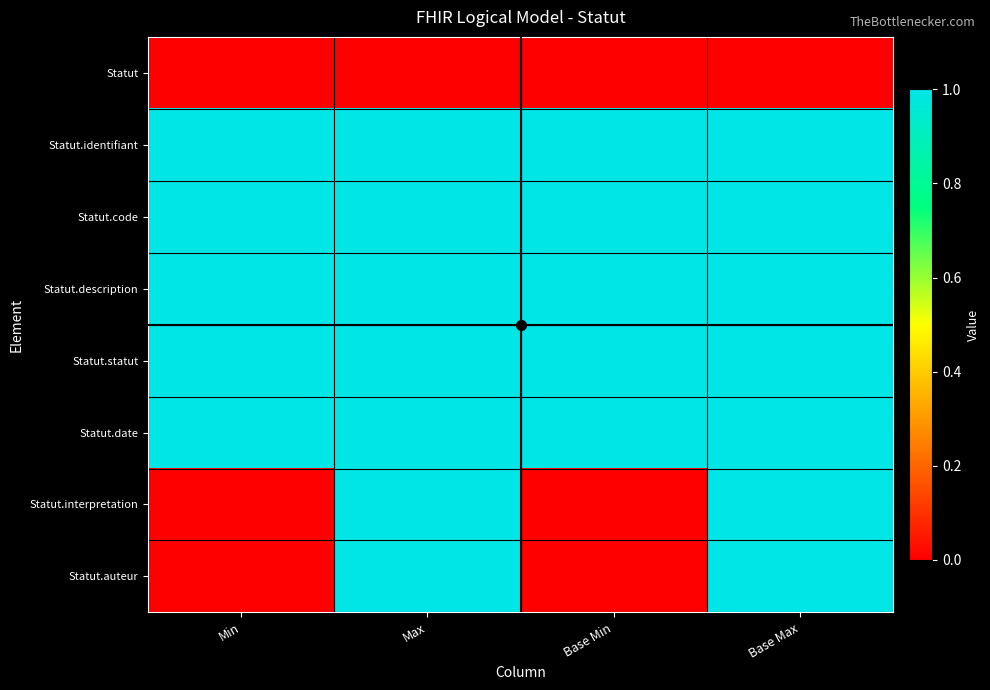

At Max, list the series in order from smallest to largest.

Statut, Statut.identifiant, Statut.code, Statut.description, Statut.statut, Statut.date, Statut.interpretation, Statut.auteur